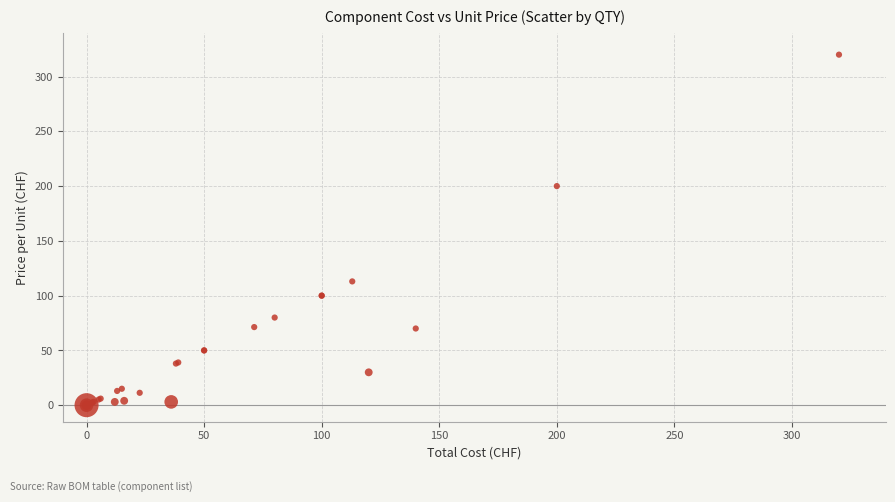

What Y value in the scatter plot is closest to 160?

200.0